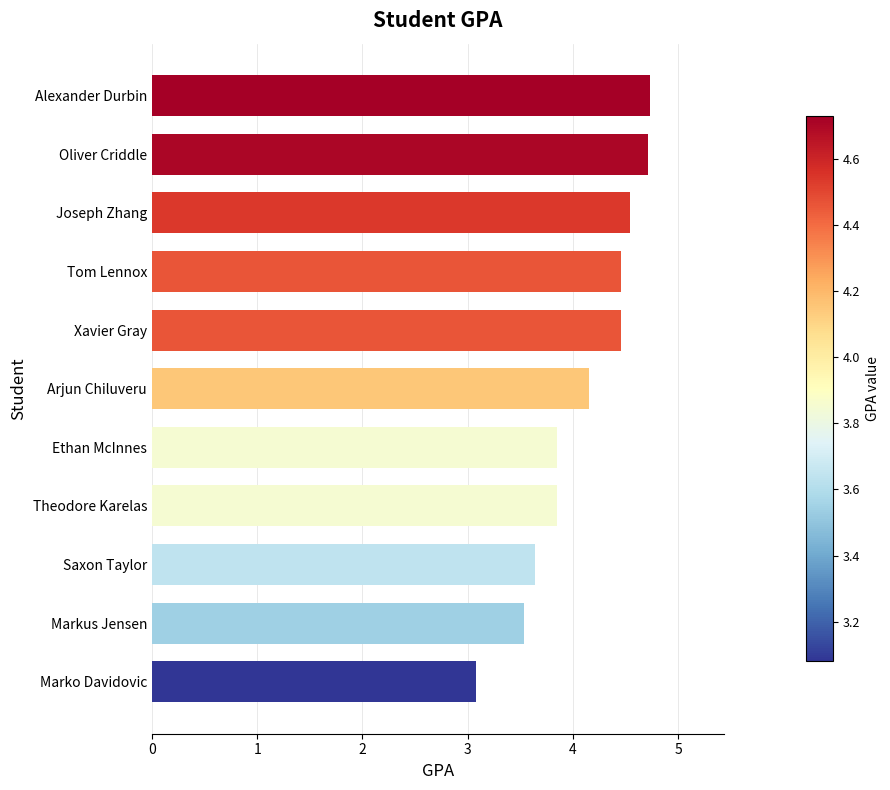

Is it true that the value at Joseph Zhang is 4.5?

True